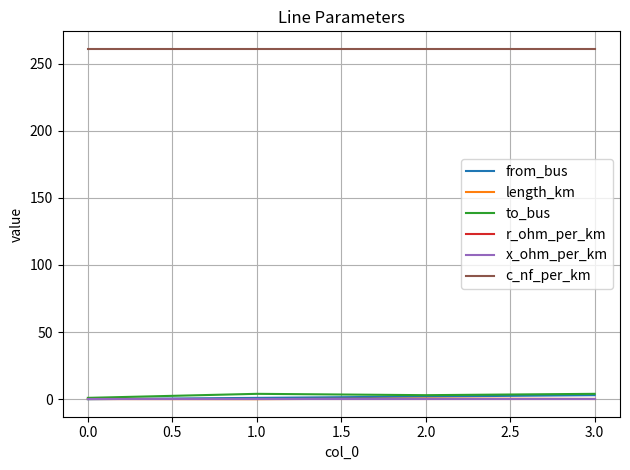

True or false: c_nf_per_km and from_bus cross at least once.

False